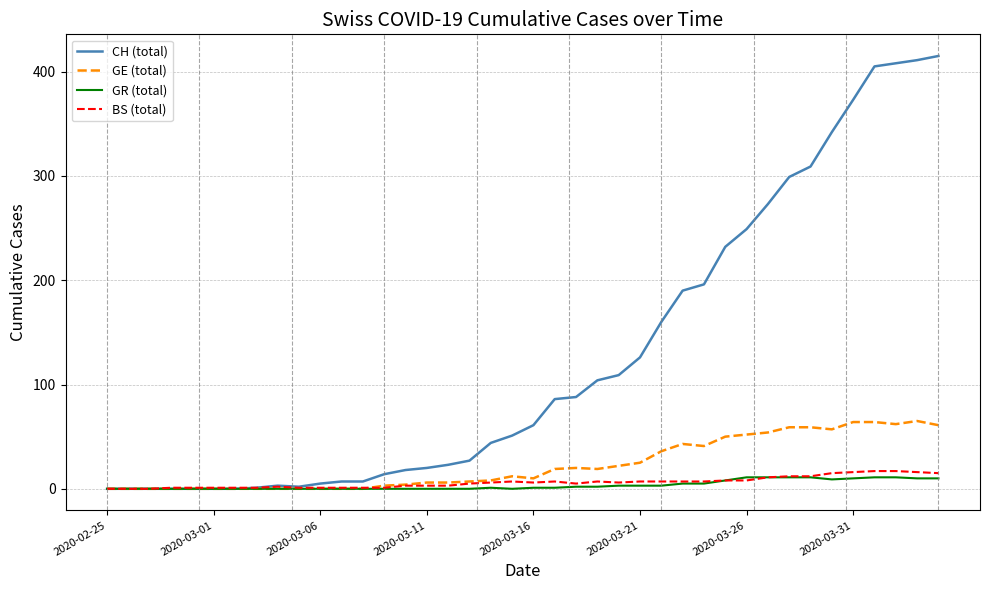

After their last crossing, which series has the higher values: GE (total) or BS (total)?

GE (total)